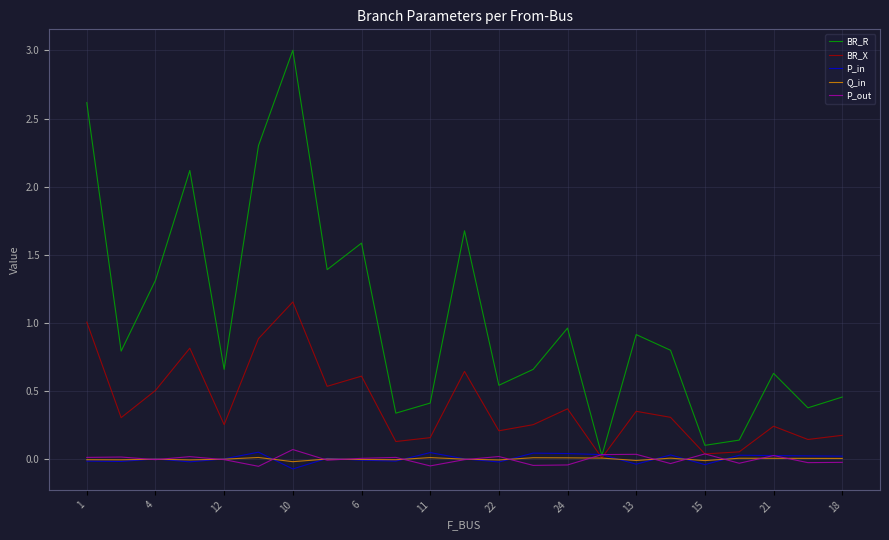

At how many categories does at least one series exceed 0?

23